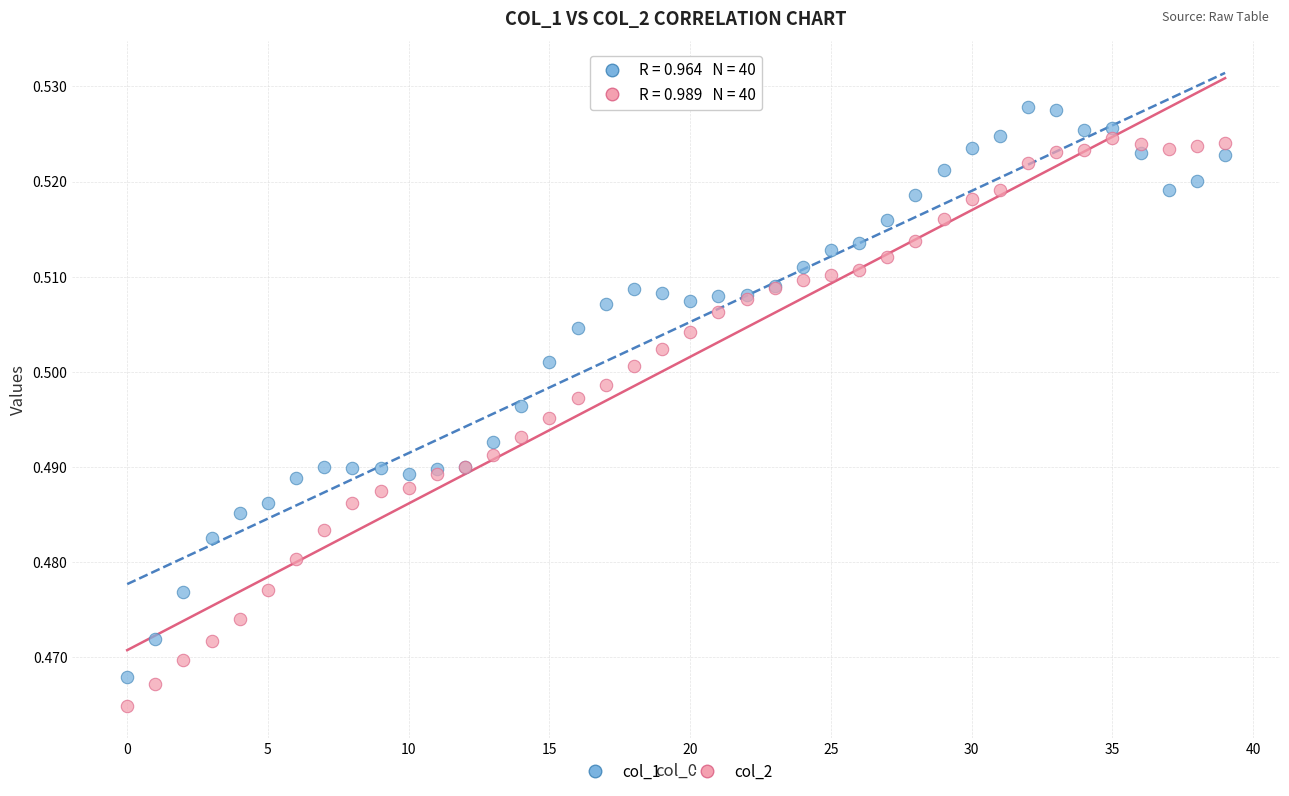

Which series reaches the maximum Y coordinate?

col_1